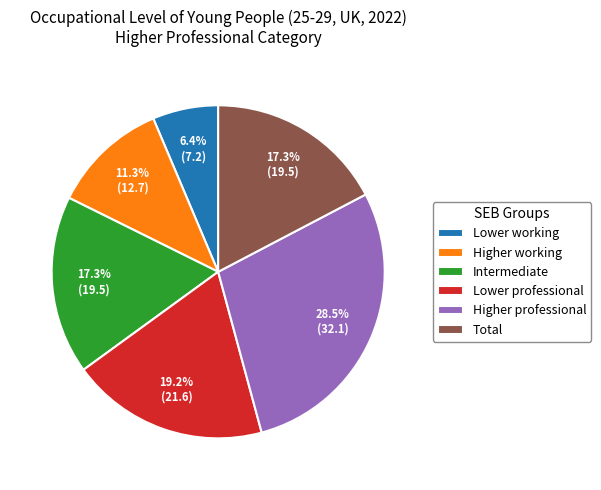

How many slices are in this pie chart?

6